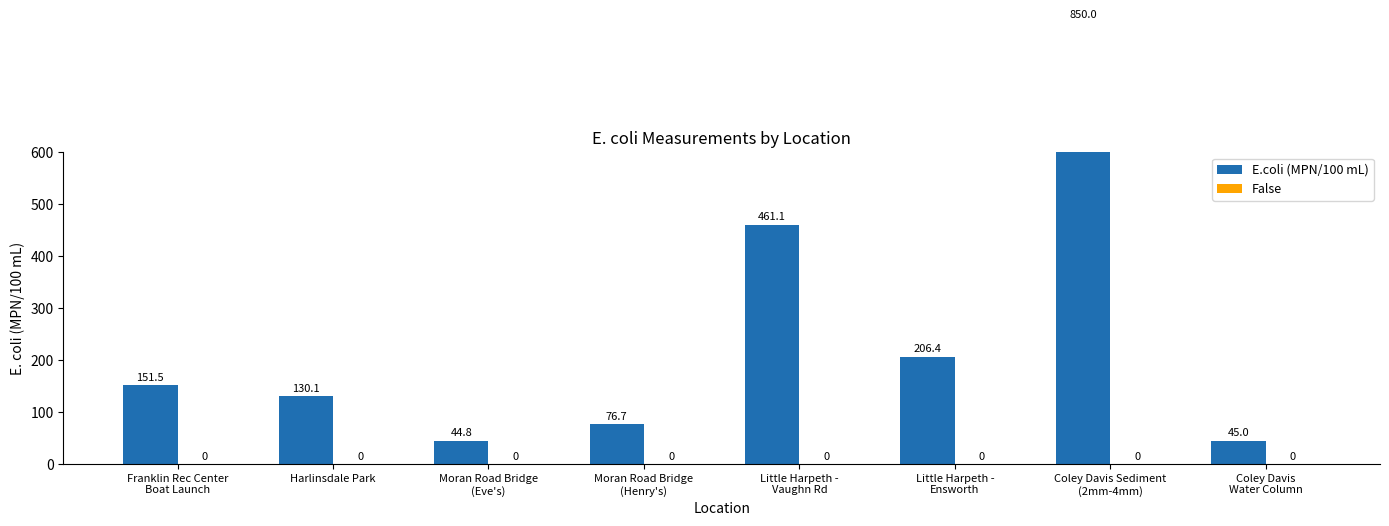

Which has a higher value, Little Harpeth -
Vaughn Rd or Moran Road Bridge
(Eve's)?

Little Harpeth -
Vaughn Rd